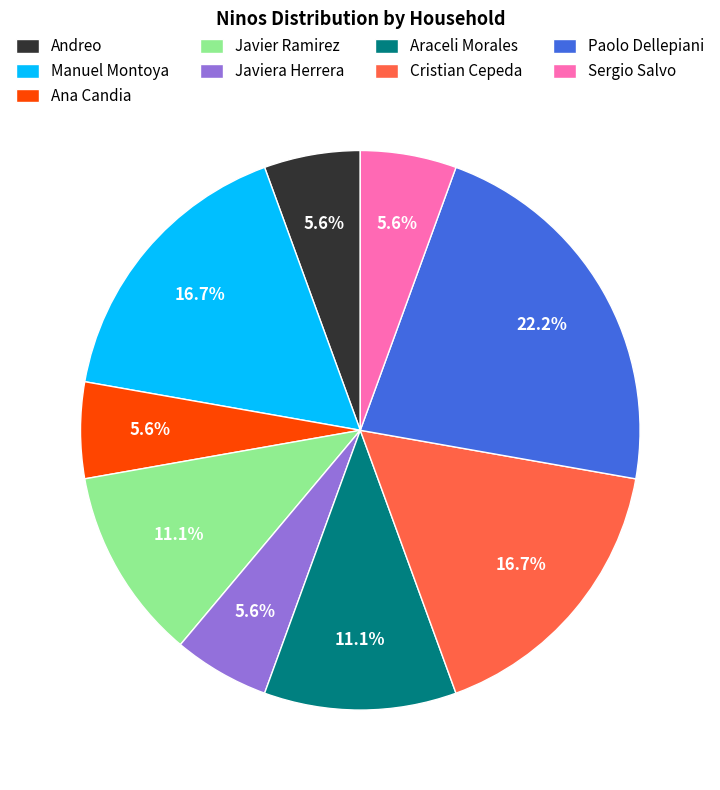

True or false: Cristian Cepeda accounts for 17% of the total.

True